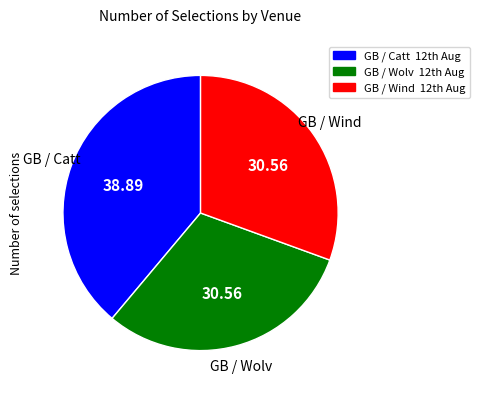

Is there a majority slice in this chart?

No